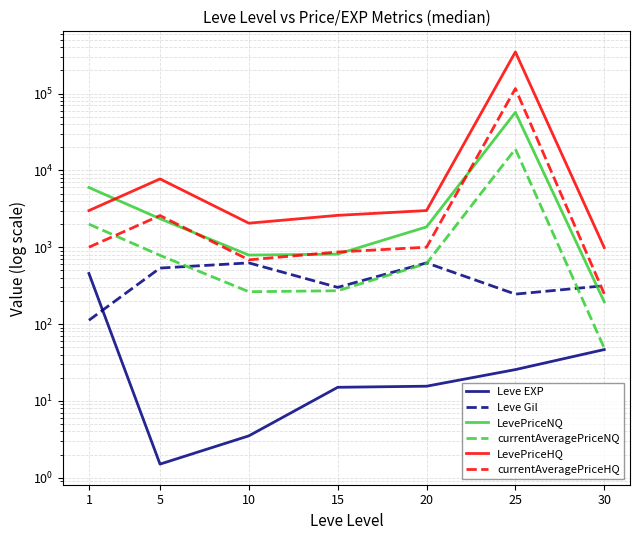

After their last crossing, which series has the higher values: Leve Gil or currentAveragePriceNQ?

Leve Gil